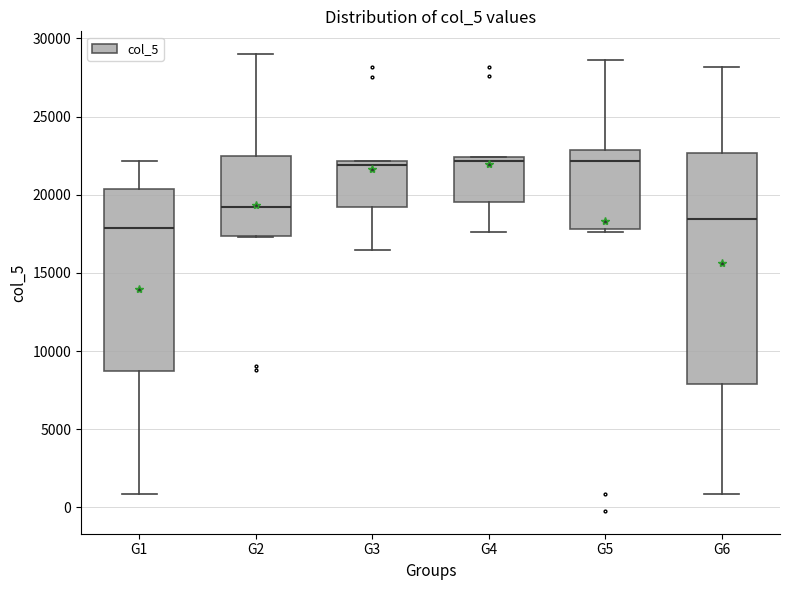

Which box is the tallest, from its lower edge to its upper edge?

G6